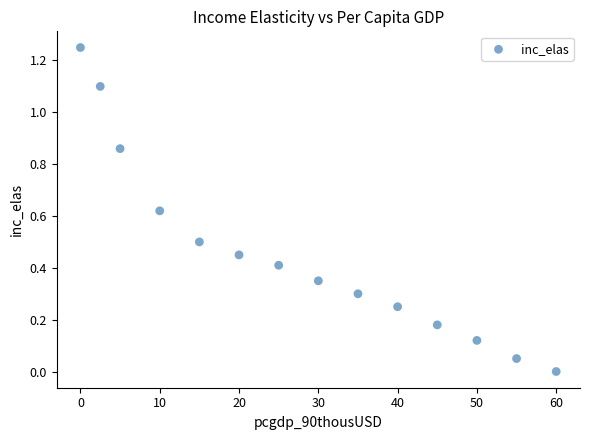

What is the range of X values (max minus min)?

60.0